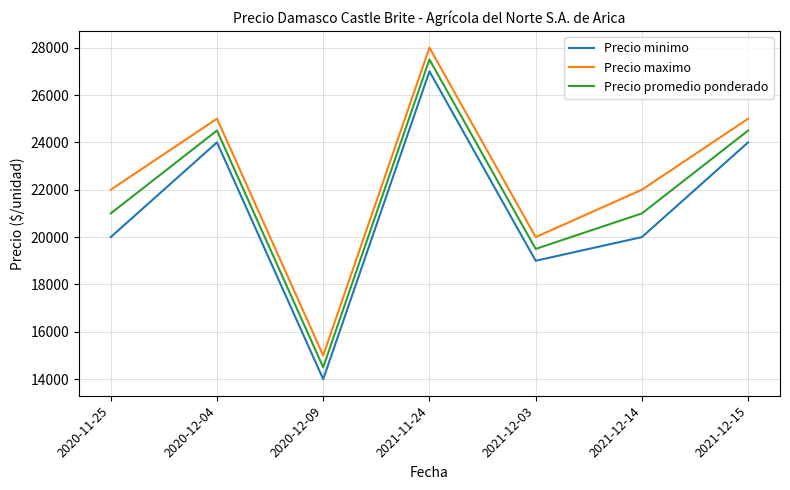

What is the difference between the highest and lowest values at 2020-11-25?

2000